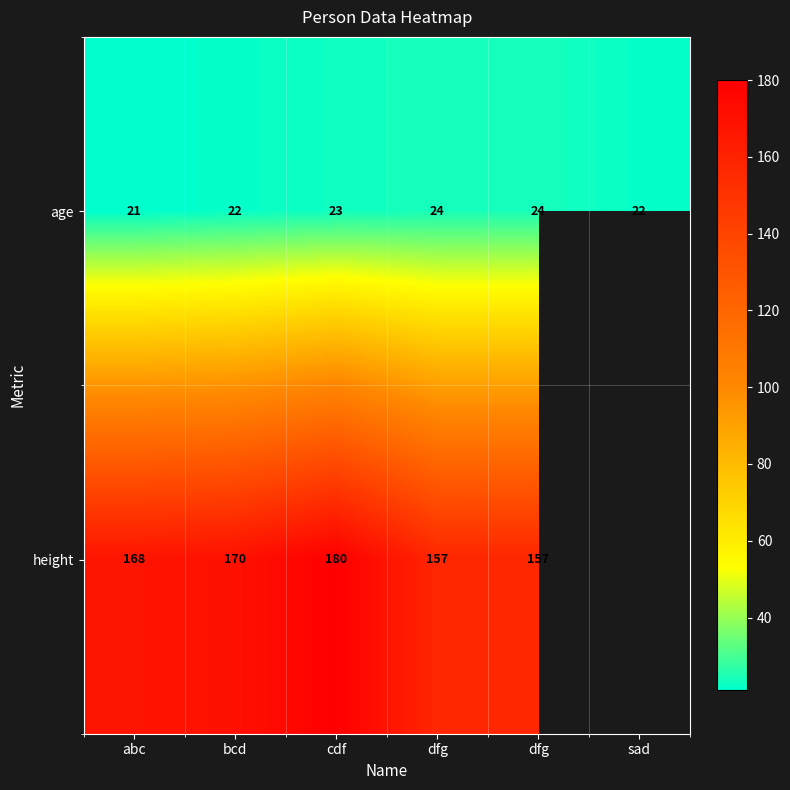

Is it true that height equals 170.0 at bcd?

True